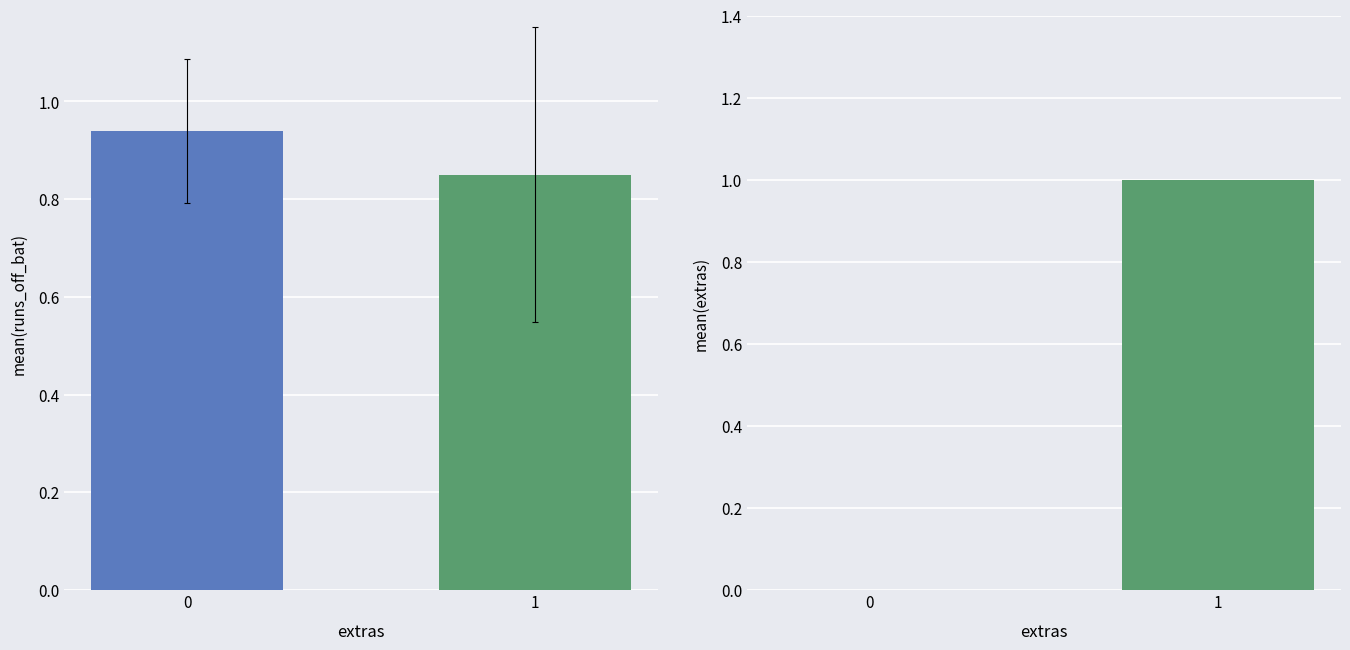

Rank the categories by mean(extras) value from highest to lowest.

1, 0